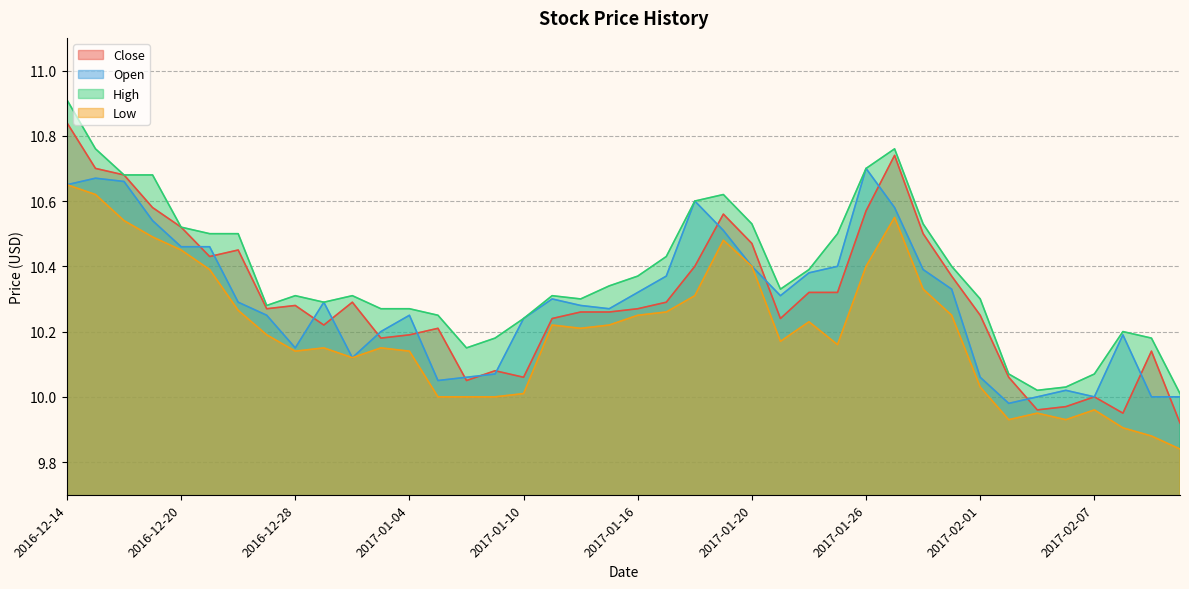

At which category is the sum across all series the highest?

2016-12-14